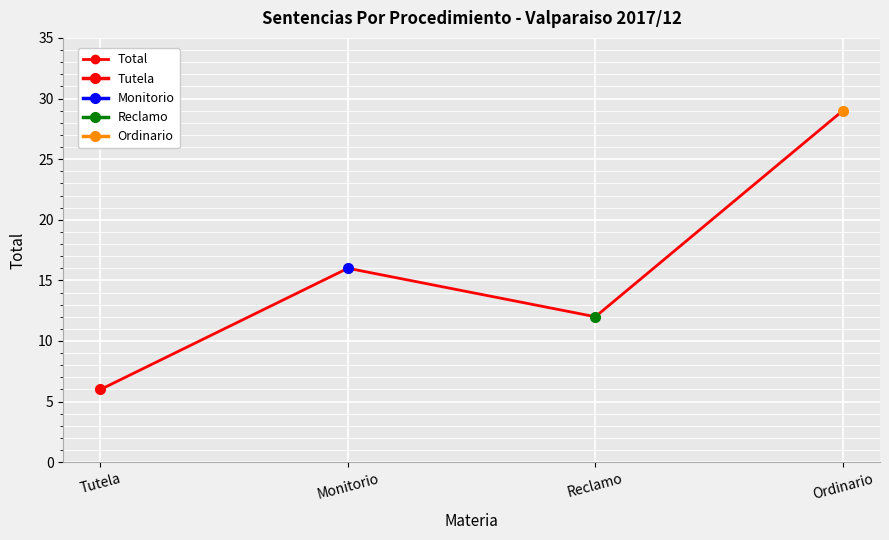

What is the difference between the maximum and minimum values?

23